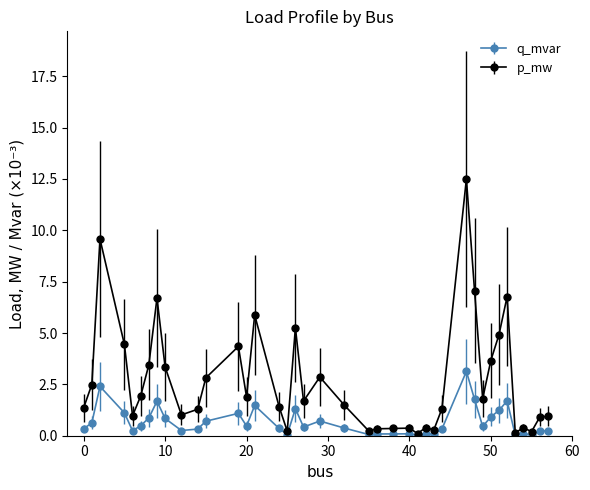

Which series has the largest total across all categories?

p_mw